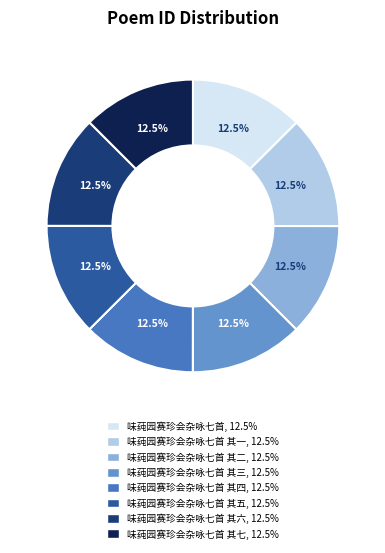

Is there a majority slice in this chart?

No